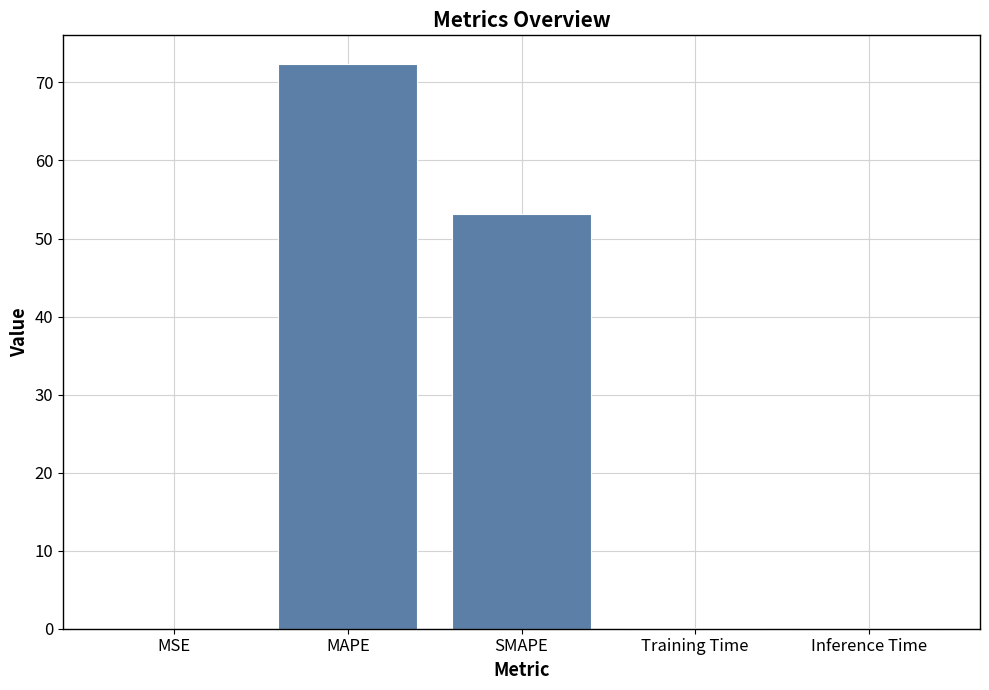

What is the maximum value shown in the chart?

72.4